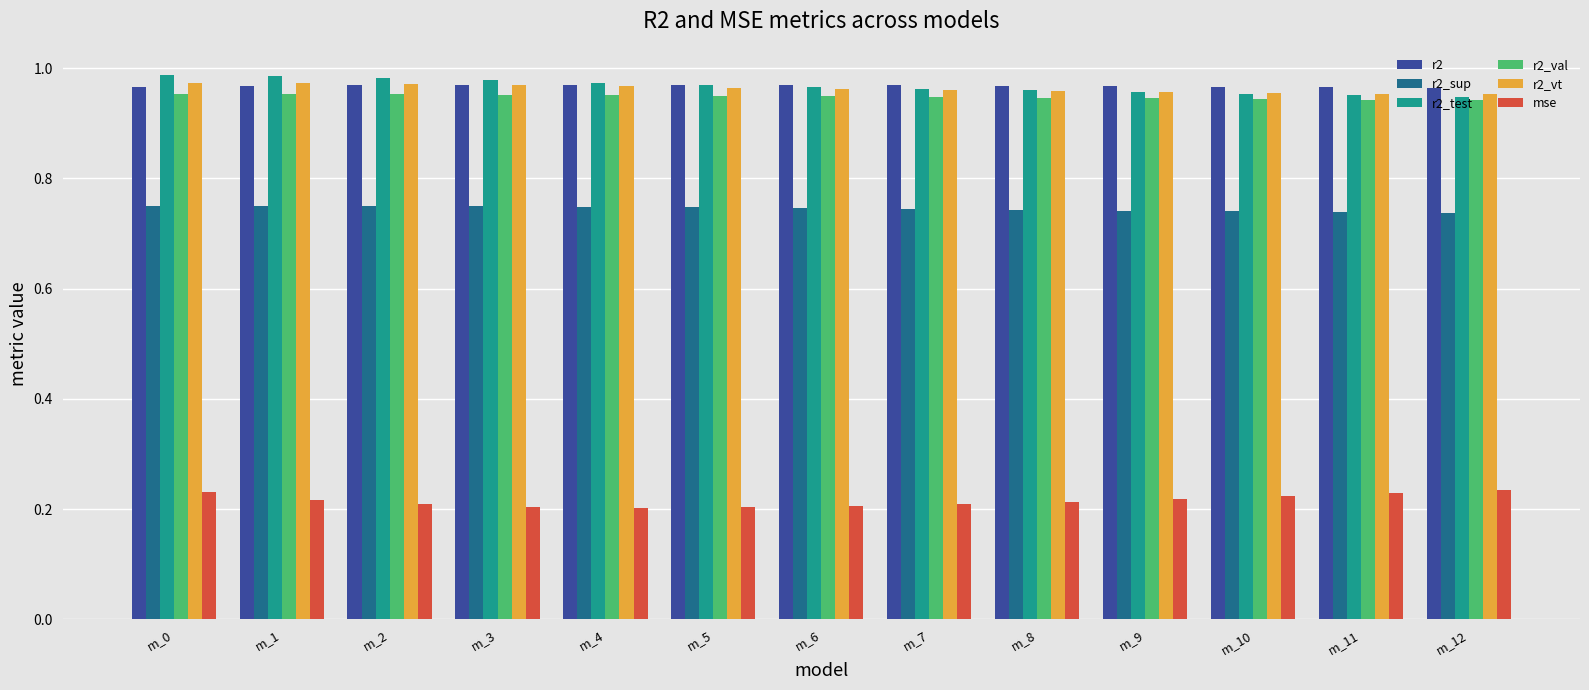

Is it true that r2_val equals 0.3 at m_5?

False